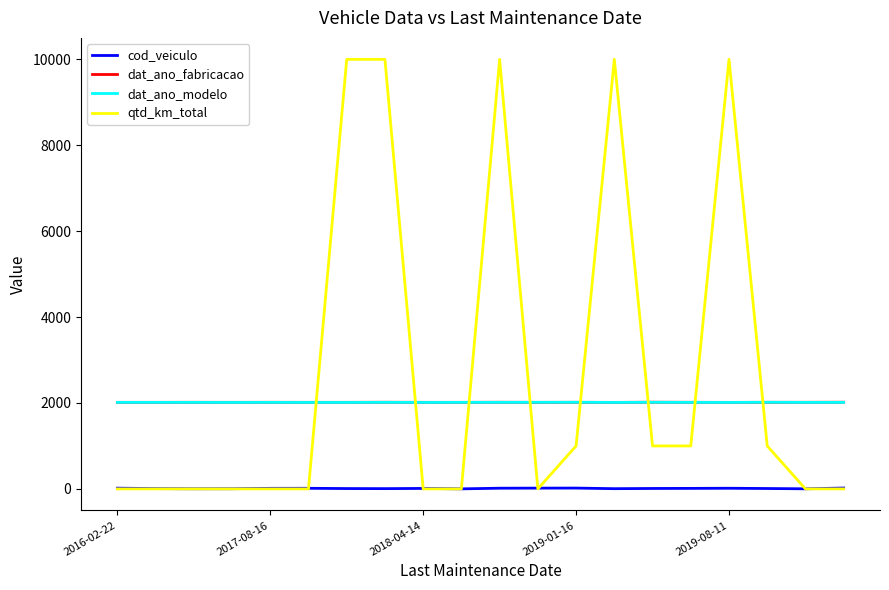

Which series has the largest total across all categories?

qtd_km_total